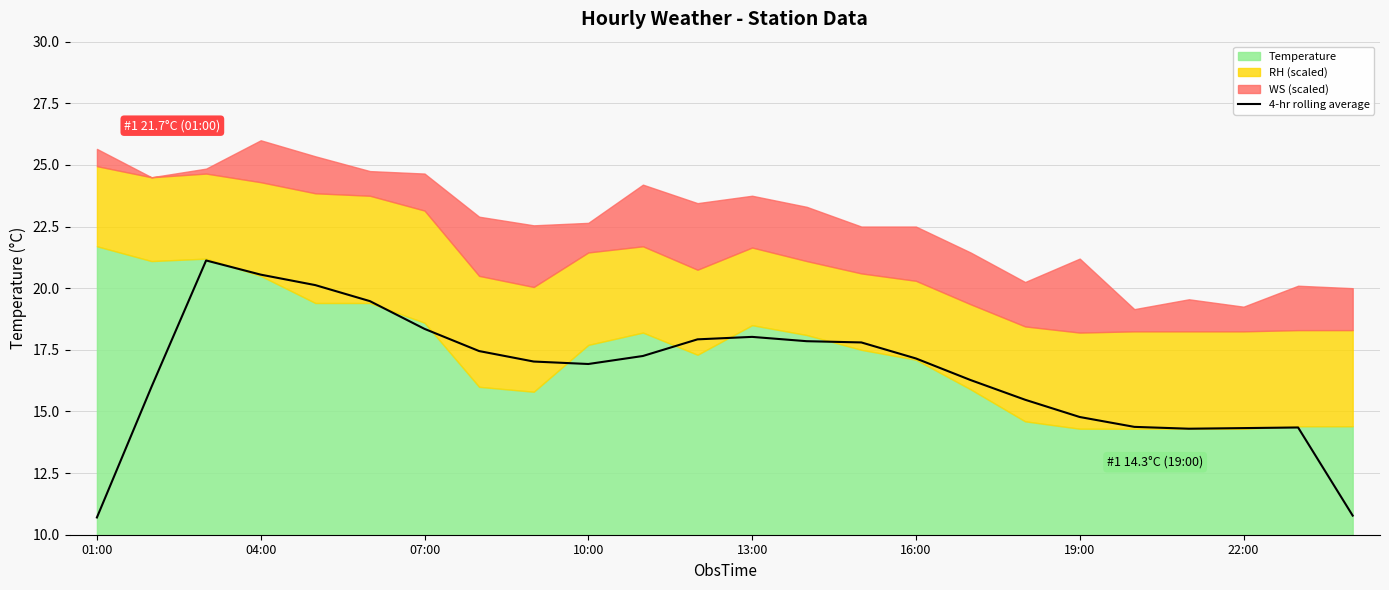

How many values exceed 17?

13